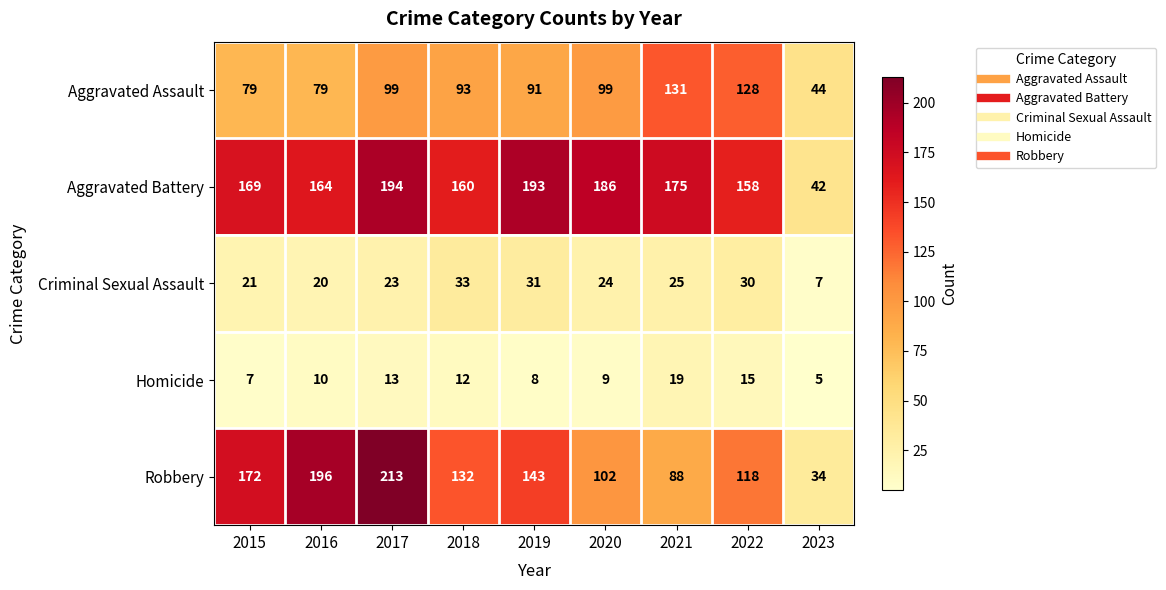

Which category has the highest value in the Robbery series?

2017